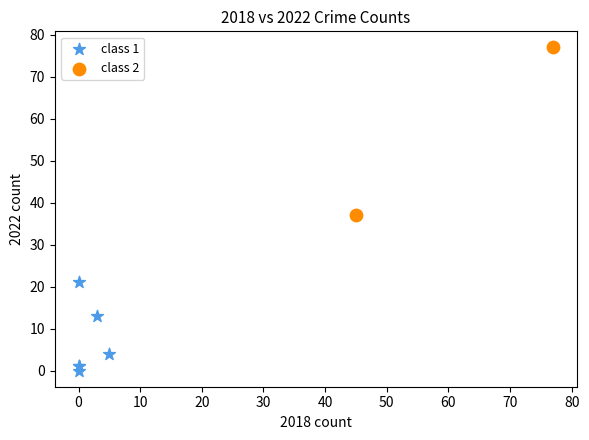

What are all the series names shown in the legend?

class 1, class 2